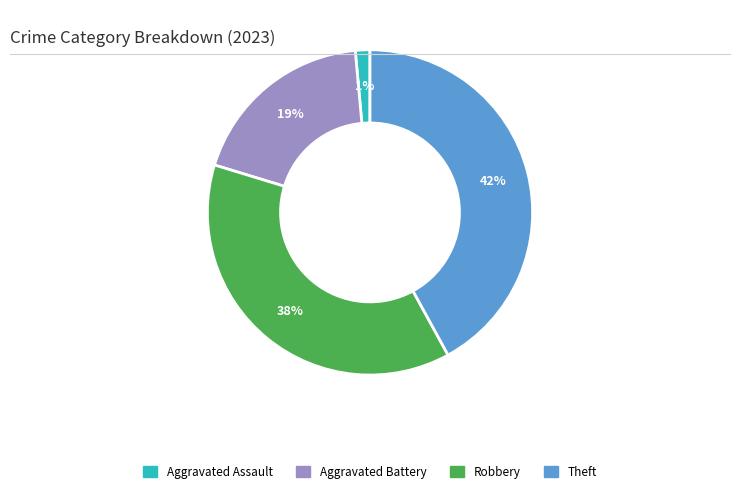

How many segments does this pie chart have?

4